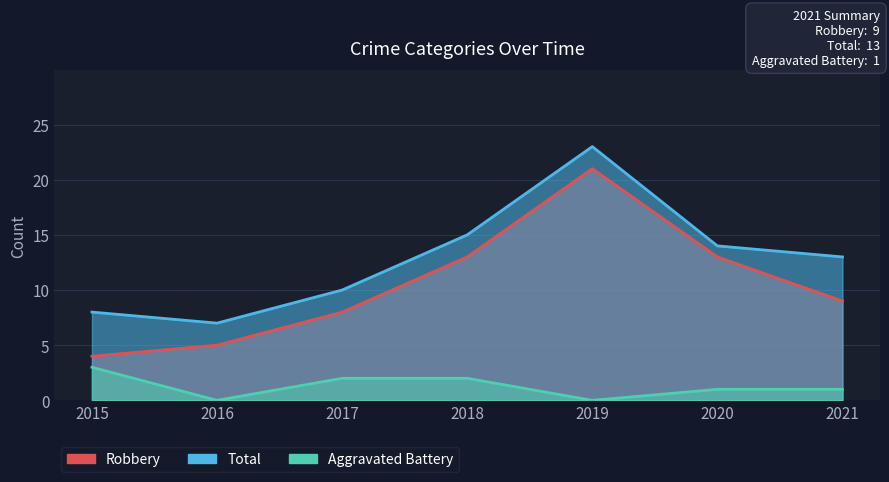

True or false: Robbery has more than 1 interior local peaks.

False